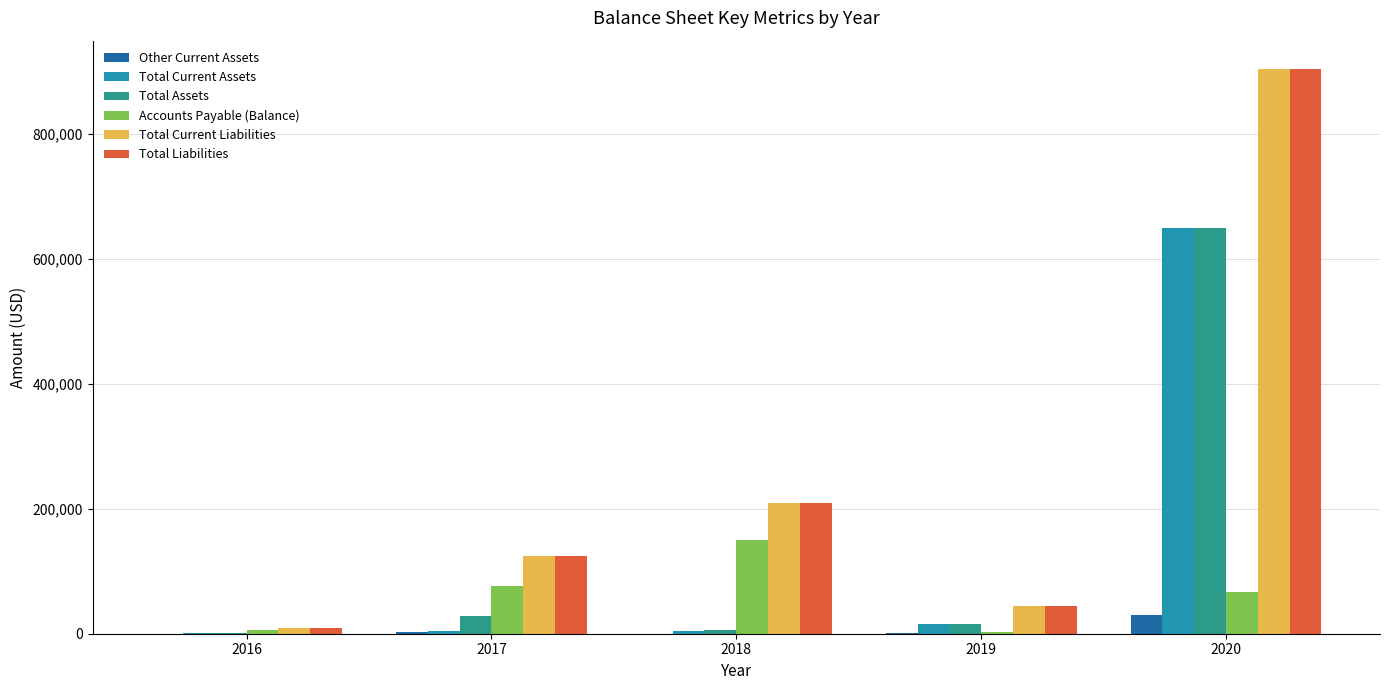

Are the bars grouped side by side (vs. stacked)?

Yes